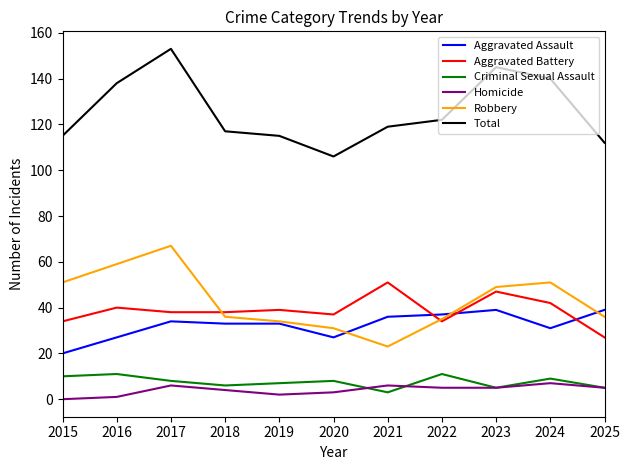

True or false: Total and Robbery cross at least once.

False